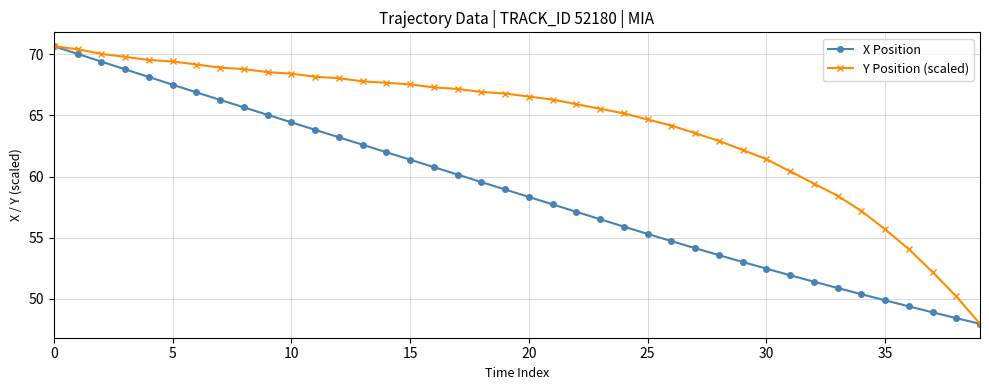

List the series in order of their overall mean, highest first.

Y Position (scaled), X Position